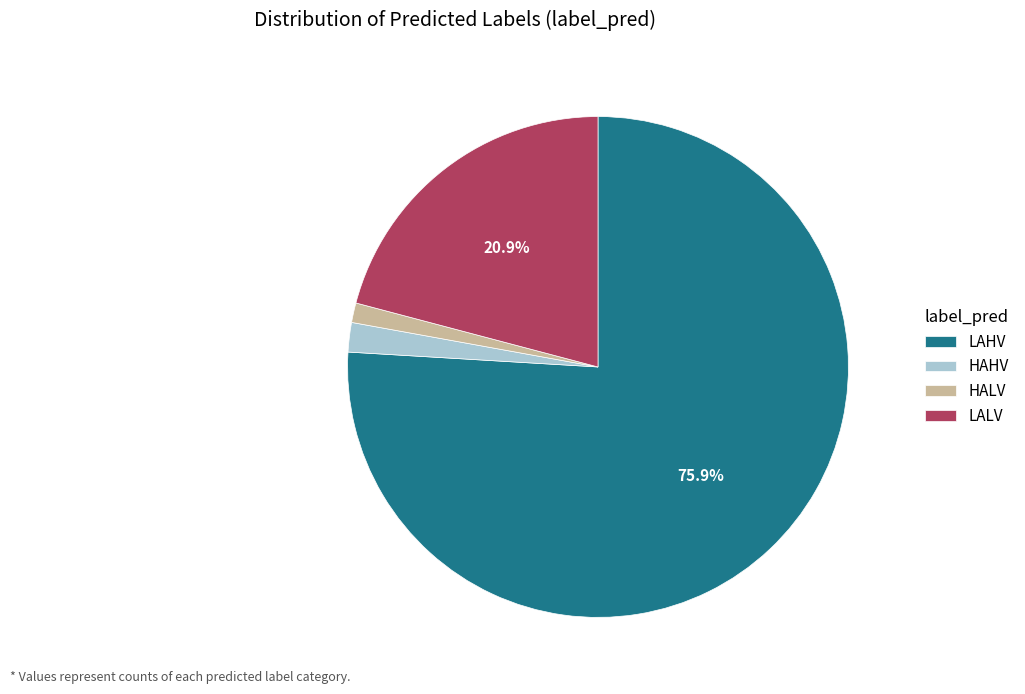

Which category has the smallest portion of the pie?

HALV